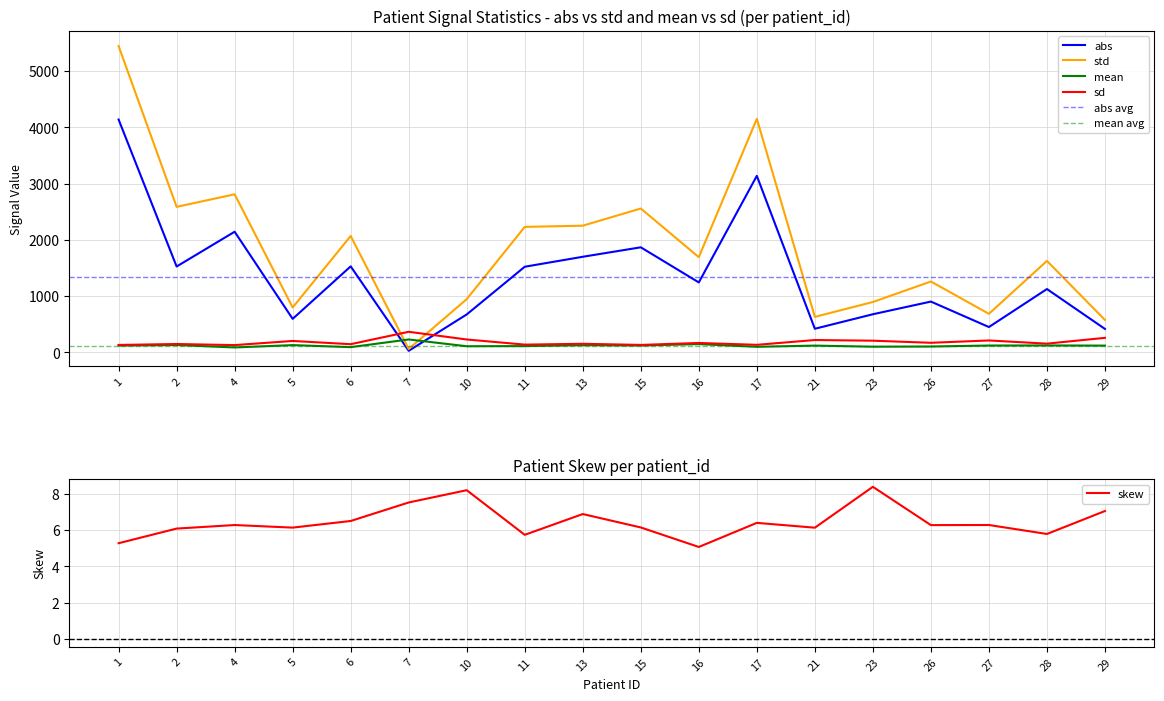

True or false: mean and skew intersect in this chart.

False